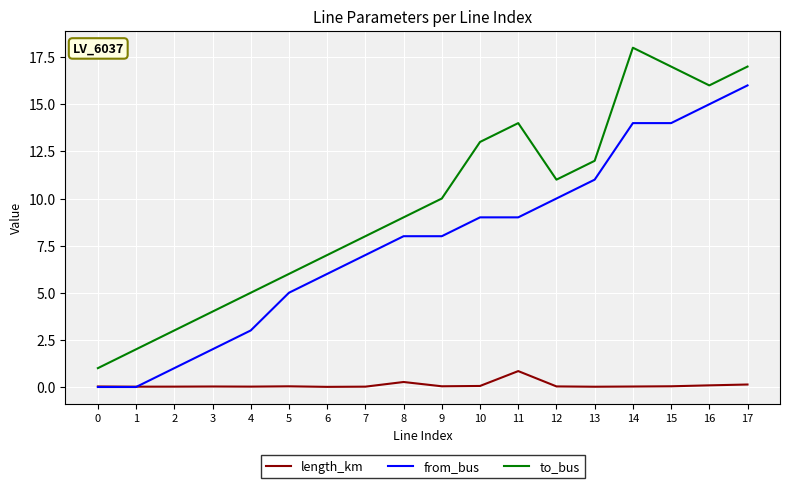

Which series has the largest range (max minus min)?

to_bus